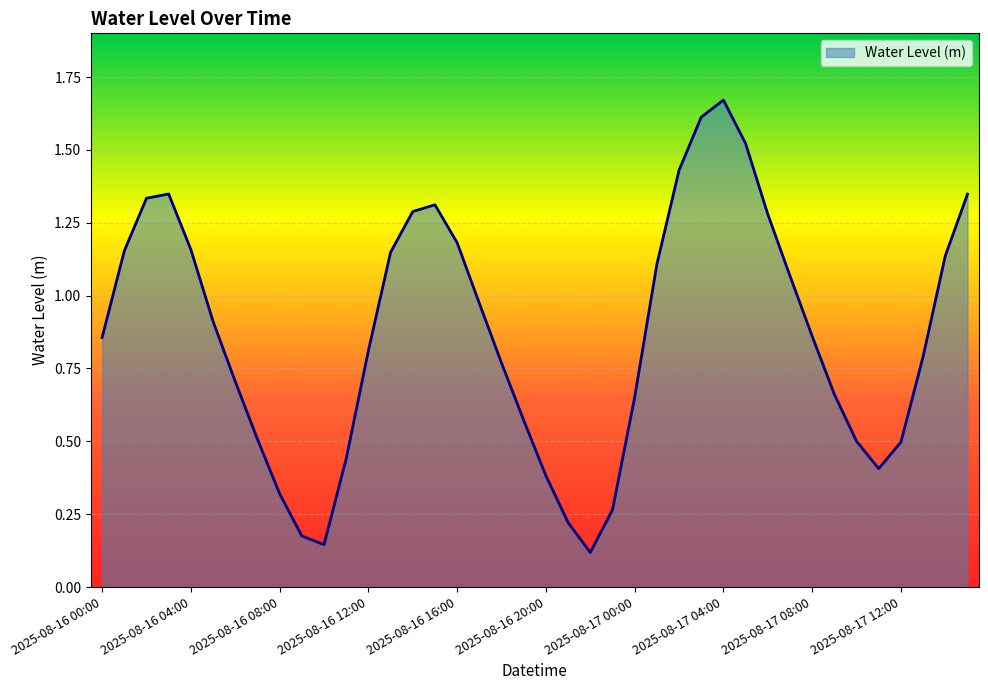

How many interior local valleys (lower than both neighbors) does the data have?

3